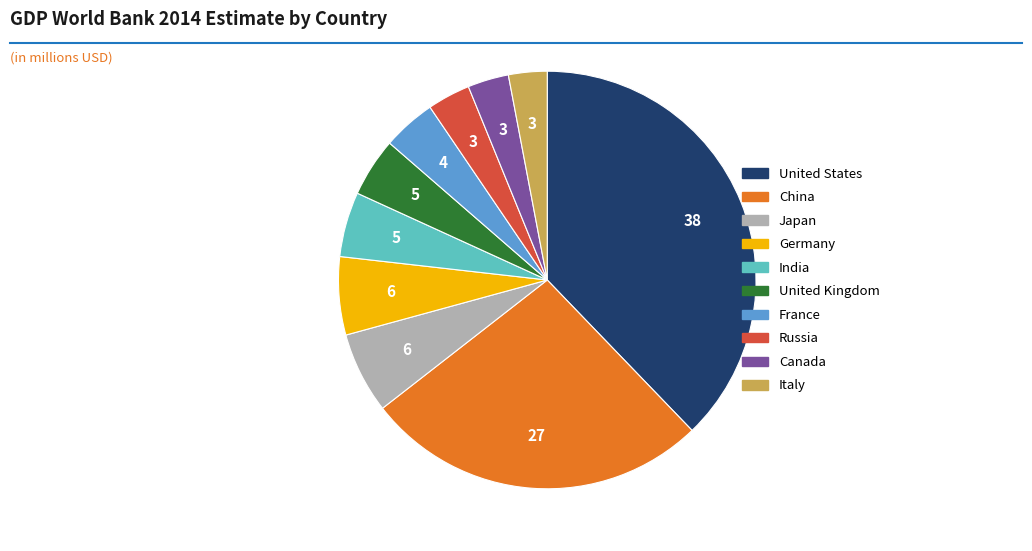

How many segments does this pie chart have?

10